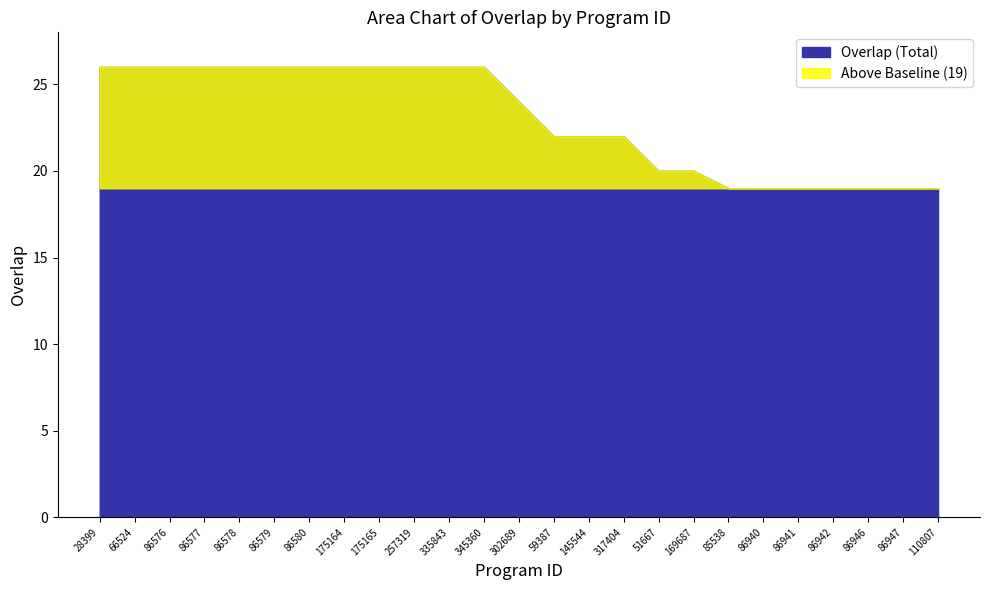

What is the value of the 8th point from the left?

26